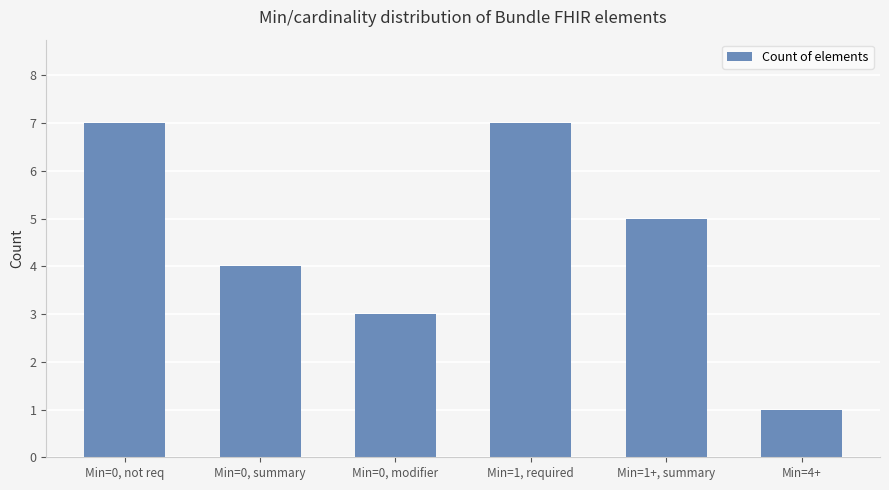

Reading left to right, extract all data points from this chart.

Min=0, not req=7	Min=0, summary=4	Min=0, modifier=3	Min=1, required=7	Min=1+, summary=5	Min=4+=1